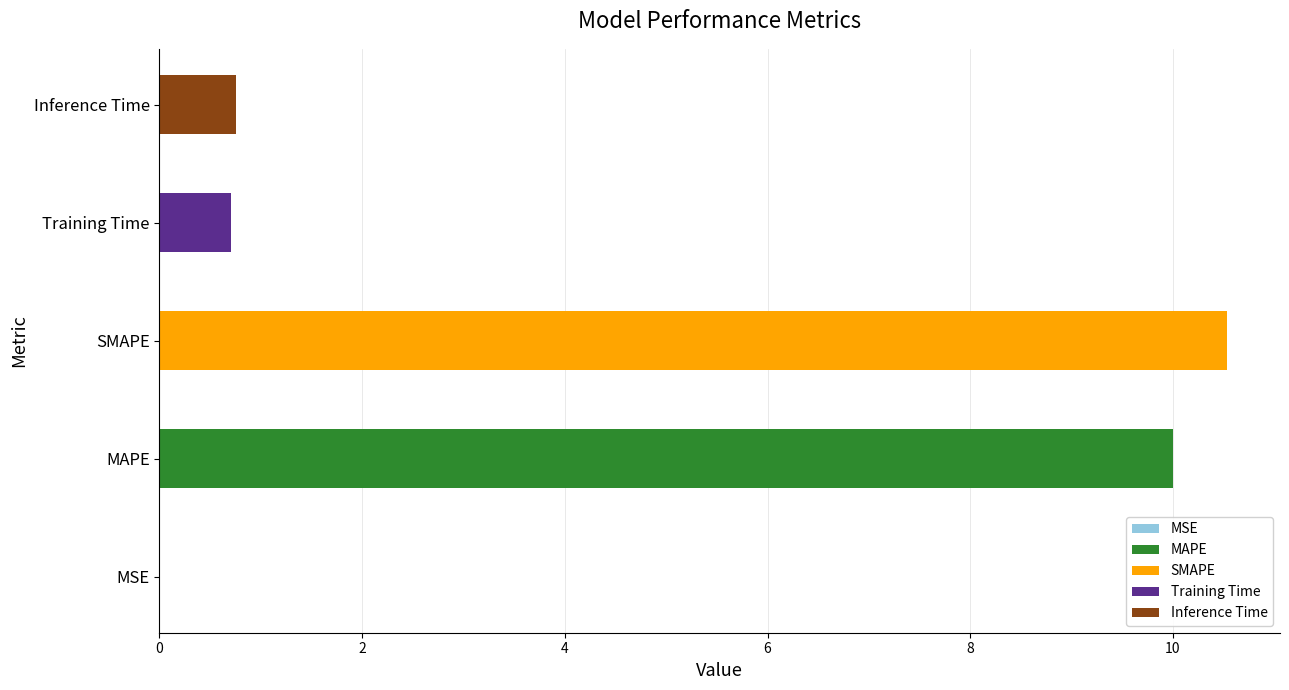

What is the maximum value shown in the chart?

10.5